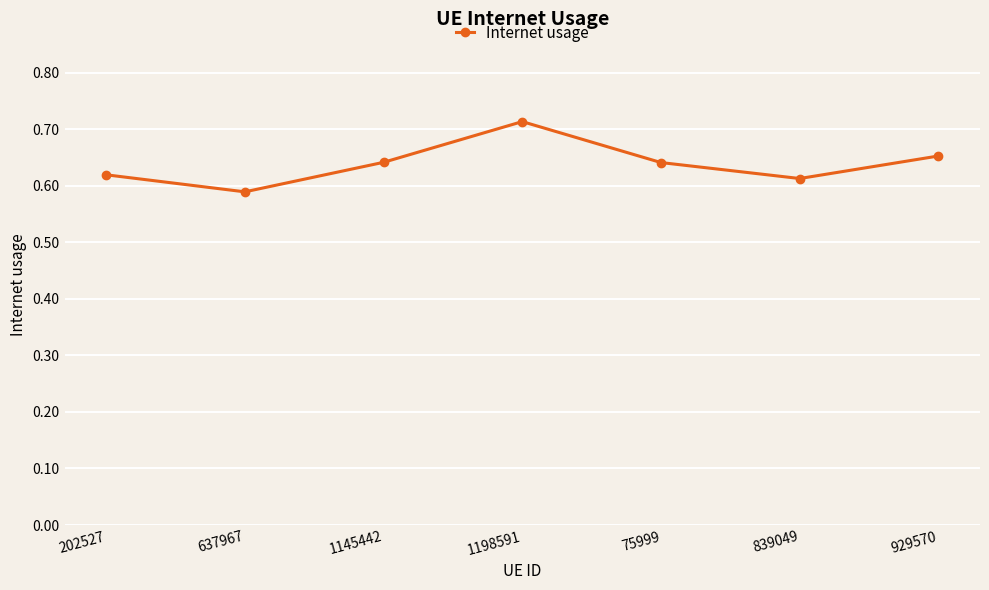

What is the label of the 7th point from the left?

929570